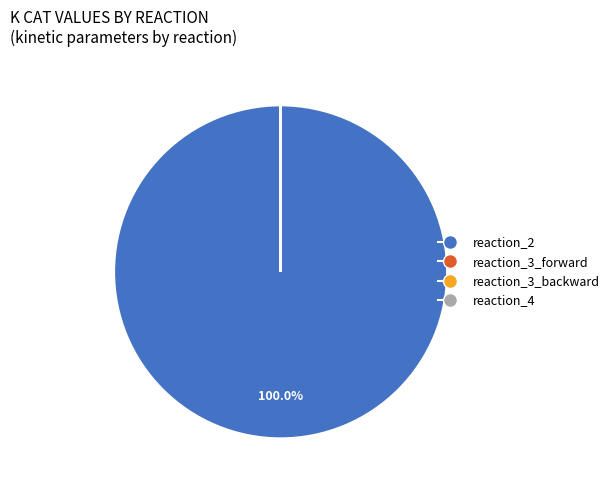

Which slice is the largest?

reaction_2